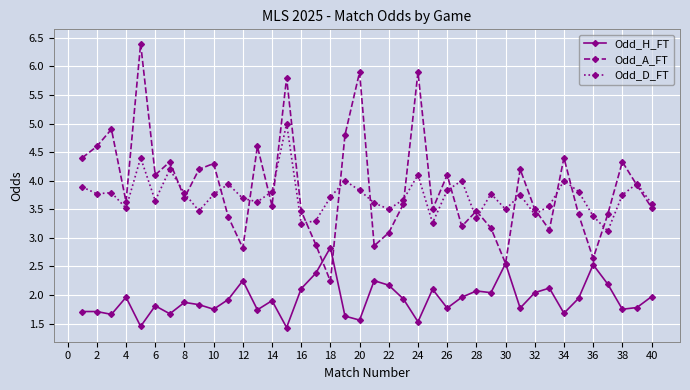

In Odd_A_FT, how many points are higher than both neighbors (excluding endpoints)?

13